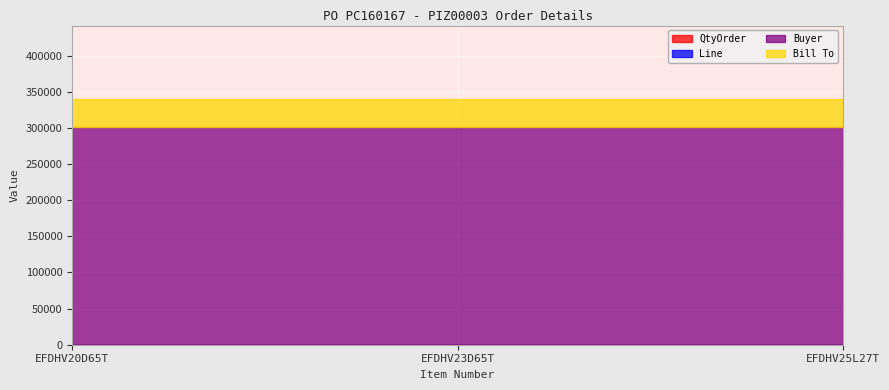

Which series has the largest total across all categories?

Buyer